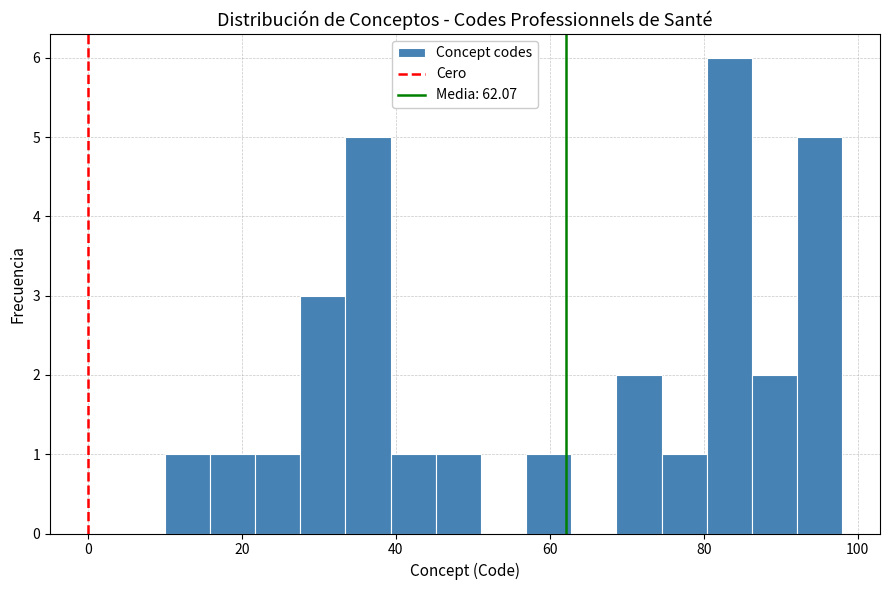

Read against the x-axis, roughly where is the centre of the tallest bar?

84